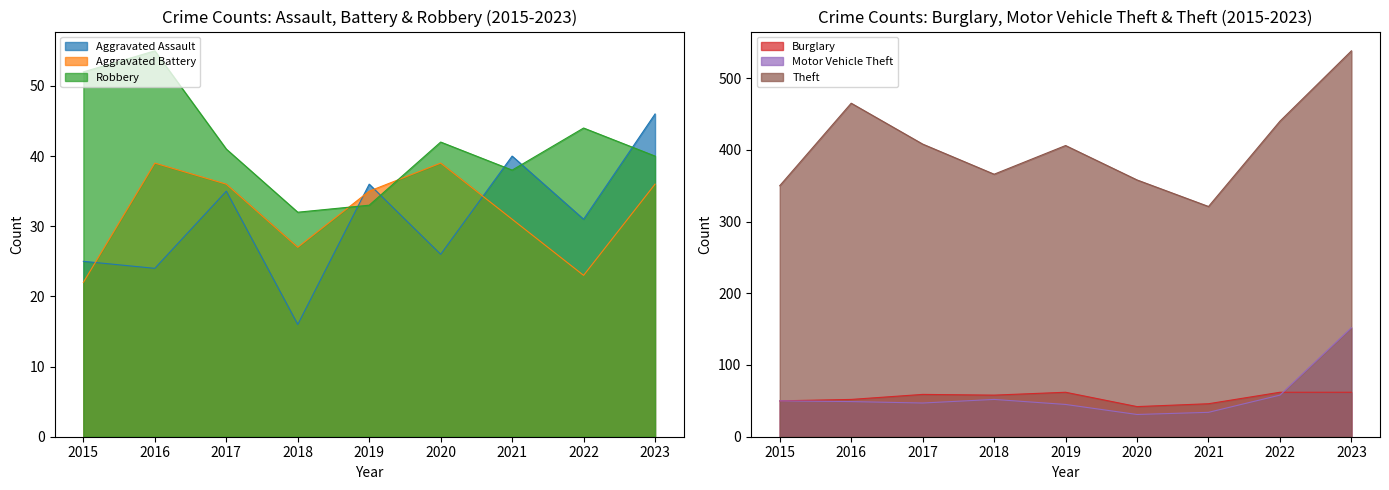

What is the difference between the Burglary values at 2020 and 2015?

8